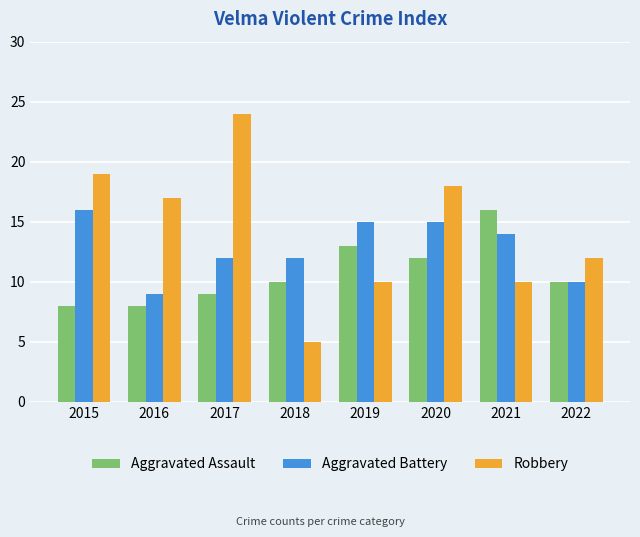

What is the spread (max minus min) of values at 2021?

6